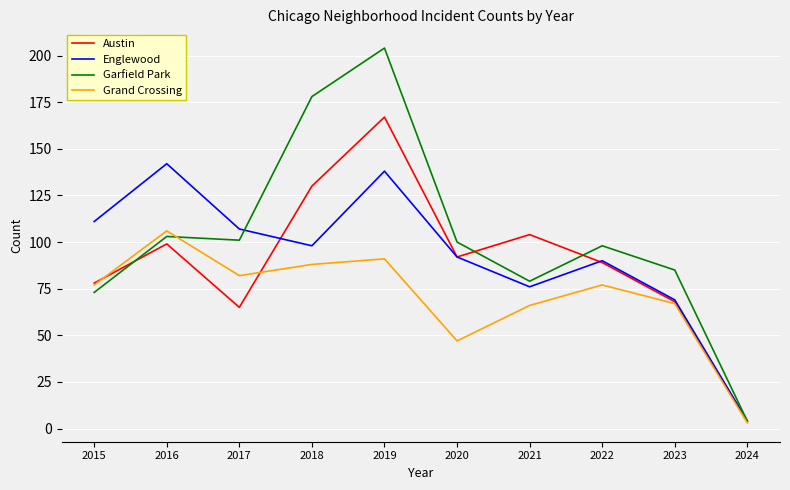

Where do Garfield Park and Austin first cross each other?

2015 and 2016